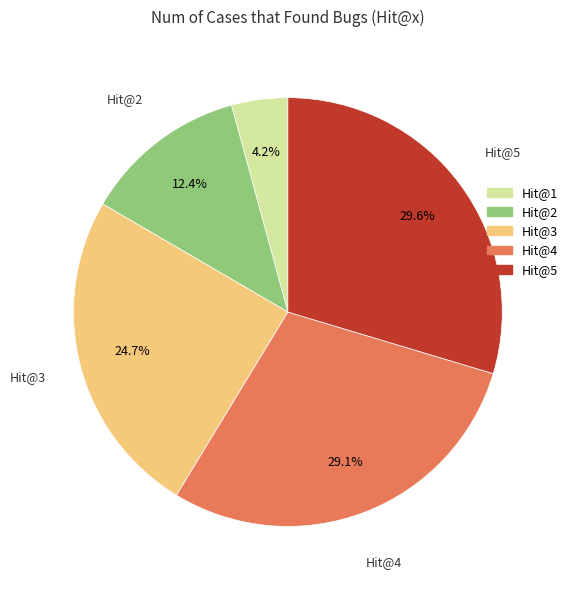

Is there a majority slice in this chart?

No